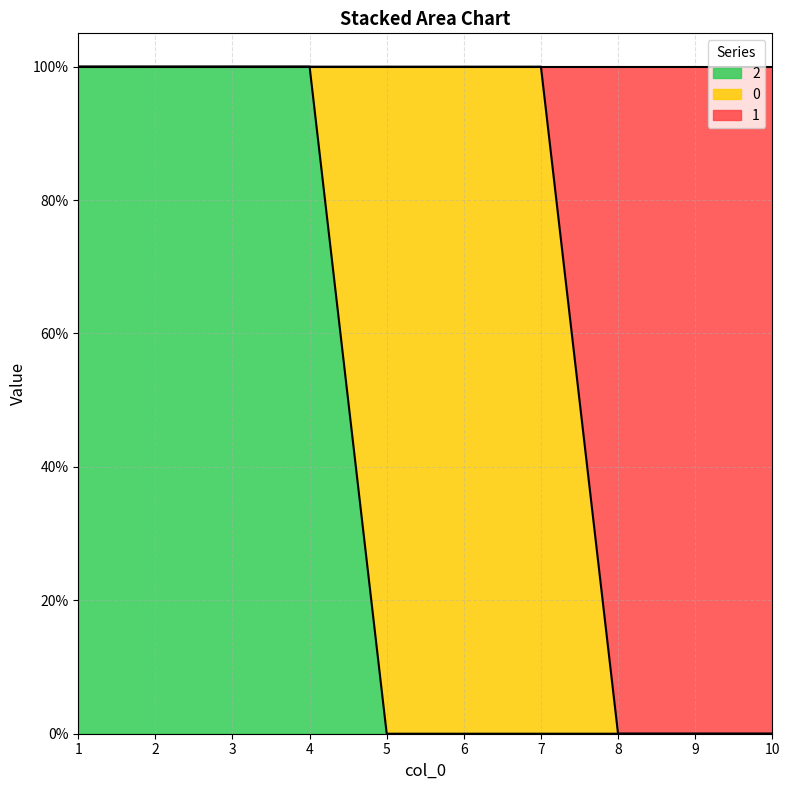

At which label does 1 reach its peak?

1